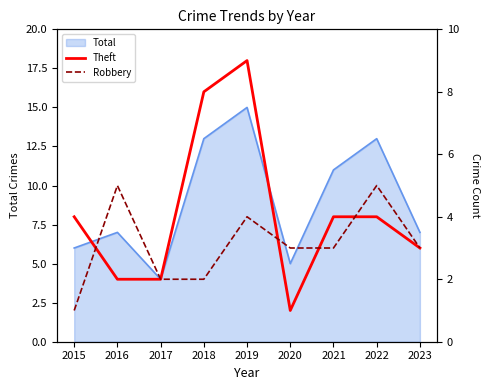

Which has a higher value, 2023 or 2018?

2018